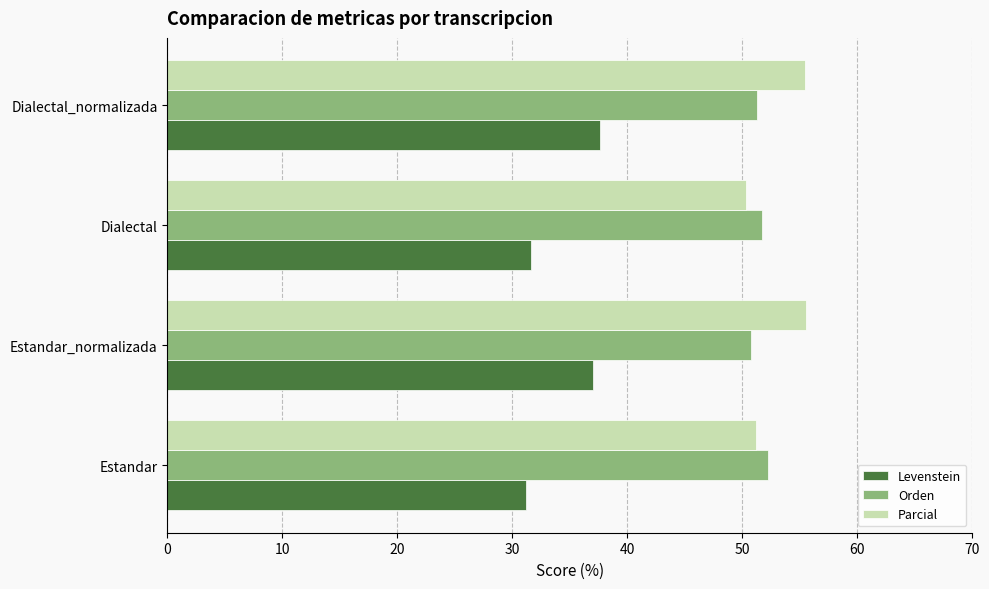

What is the spread (max minus min) of values at Estandar_normalizada?

18.5